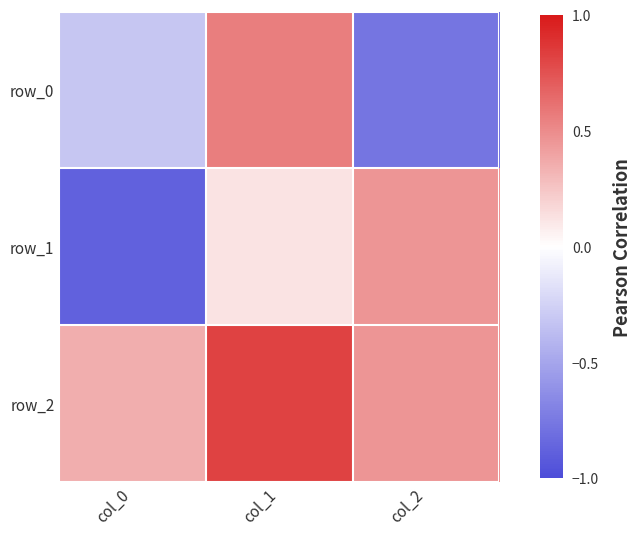

Reading right to left, what are all the values shown in this chart?

row_0: col_2=-0.8	col_1=0.6	col_0=-0.3
row_1: col_2=0.5	col_1=0.1	col_0=-0.9
row_2: col_2=0.5	col_1=0.8	col_0=0.3